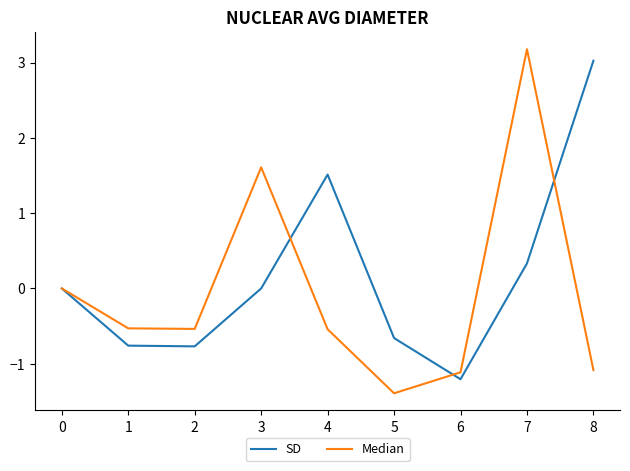

Rank the series at 2 from lowest to highest value.

SD, Median